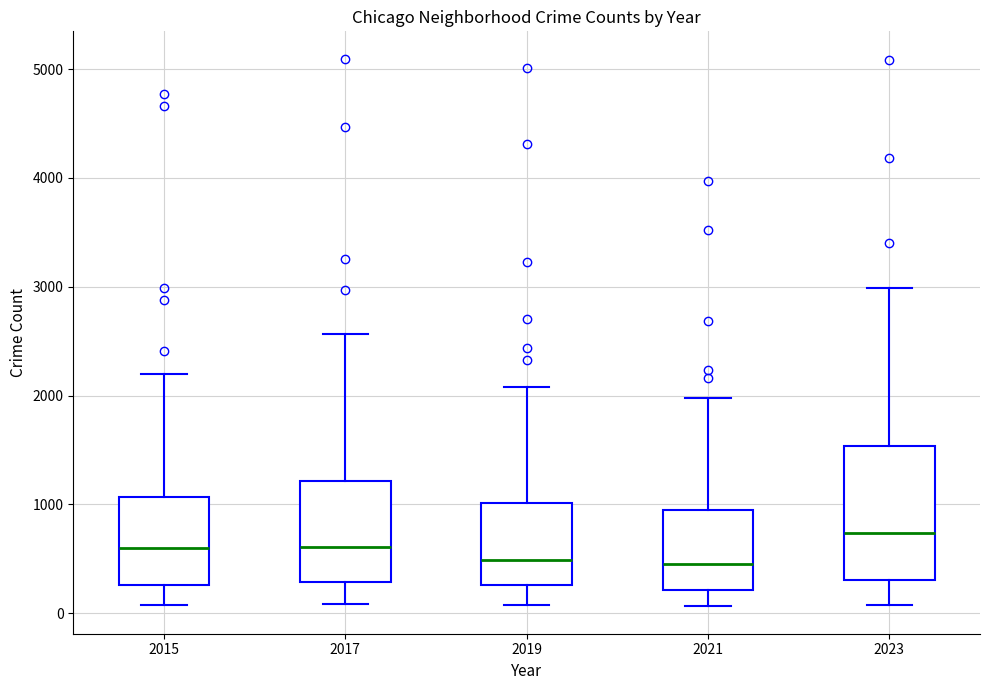

Which box is the tallest, from its lower edge to its upper edge?

2023